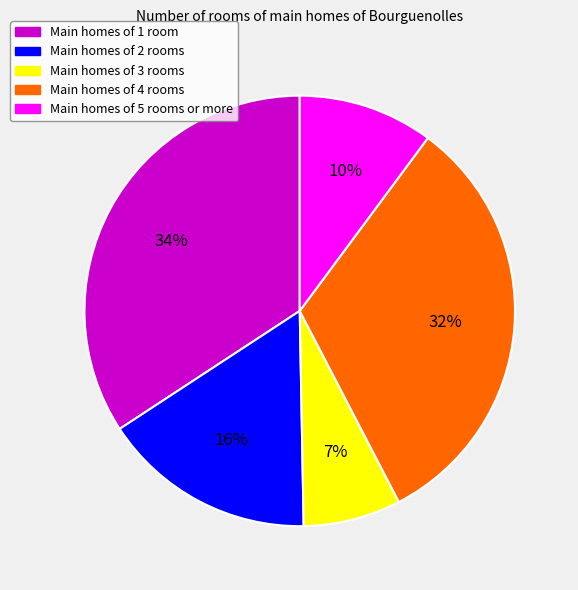

To the nearest percent, what is the average slice percentage?

20%